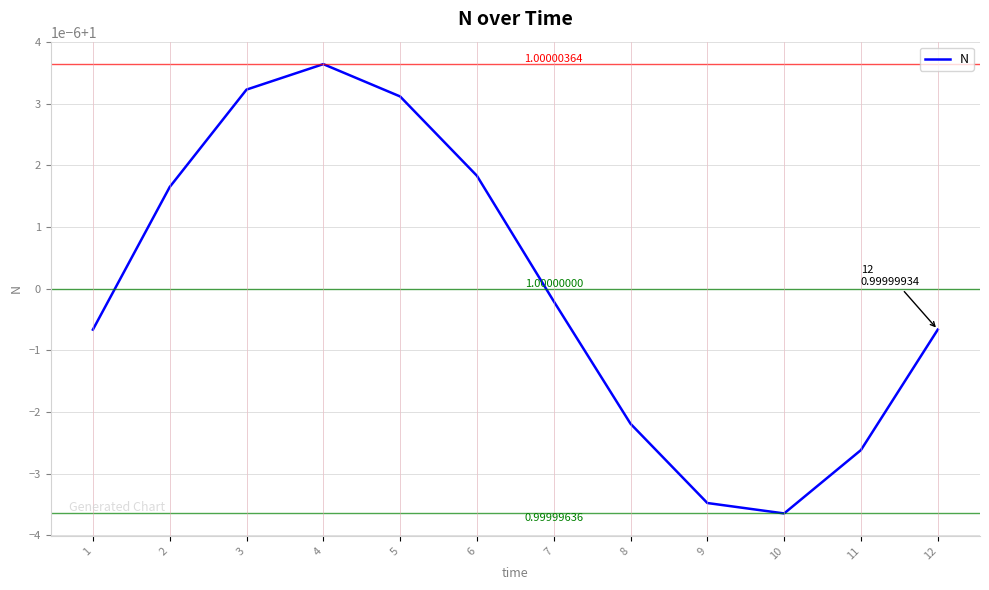

What value does the data have at 5?

1.0